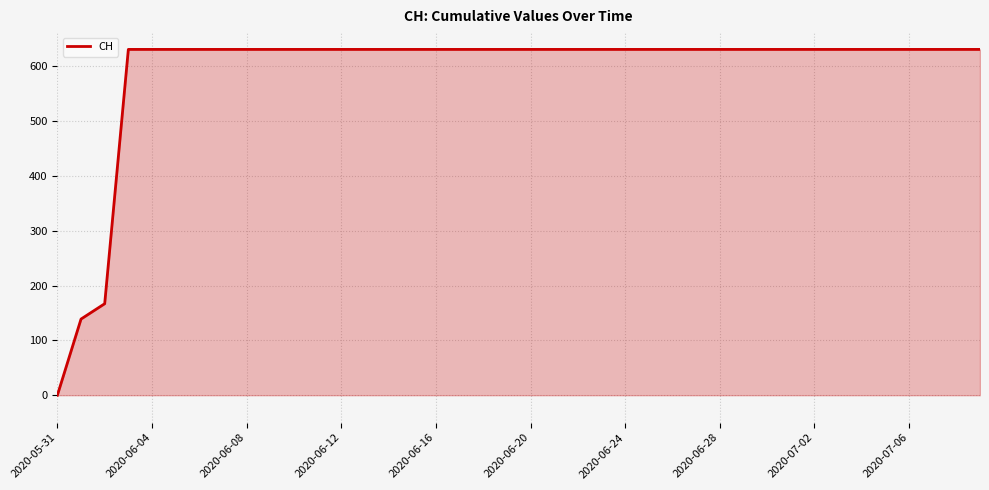

What is the maximum value shown in the chart?

631